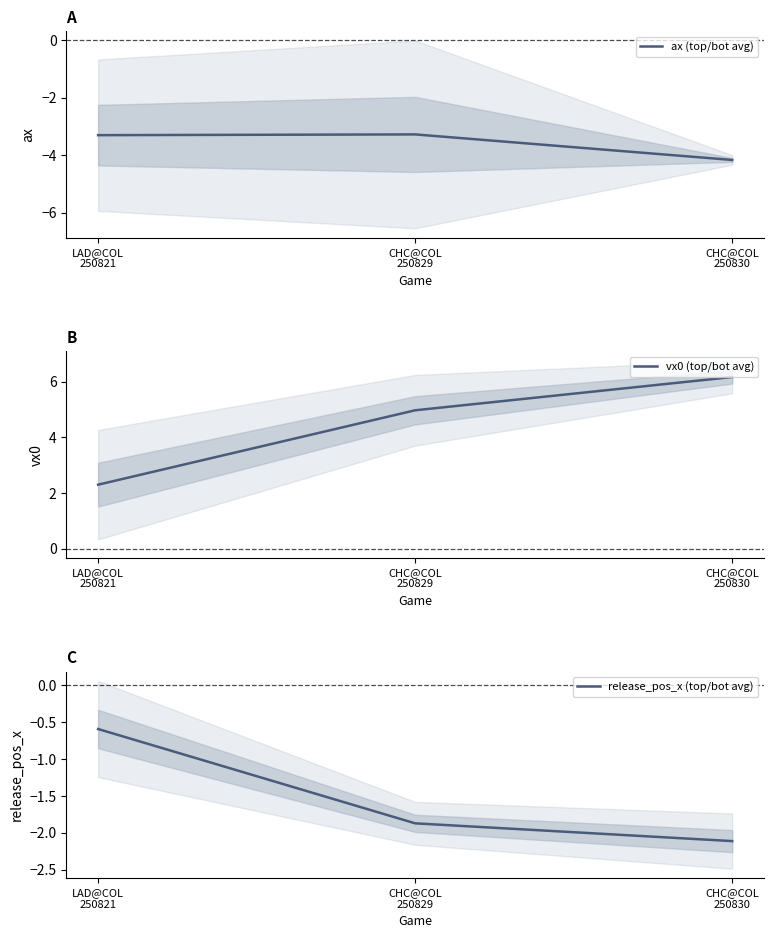

Between LAD@COL
250821 and CHC@COL
250830, which series saw the biggest shift?

vx0 (top/bot avg)